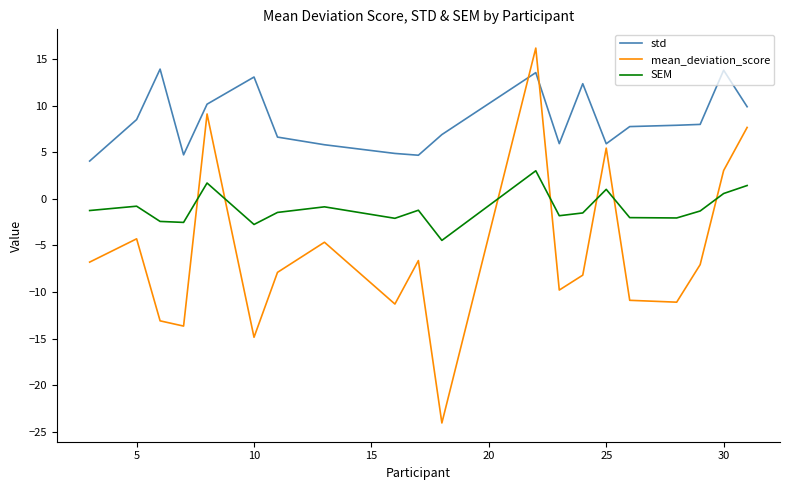

What is the minimum value for std?

4.0